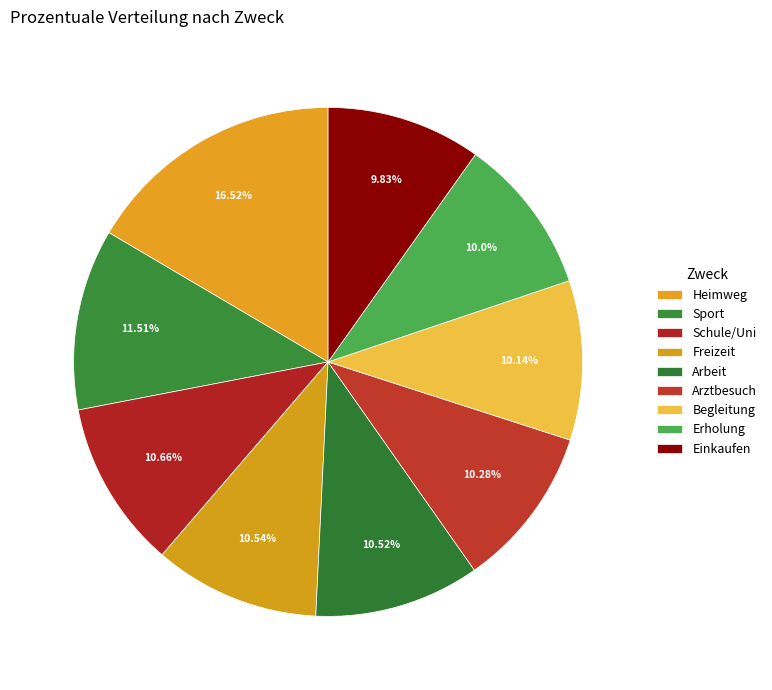

What percentage is the Schule/Uni slice, to the nearest percent?

11%